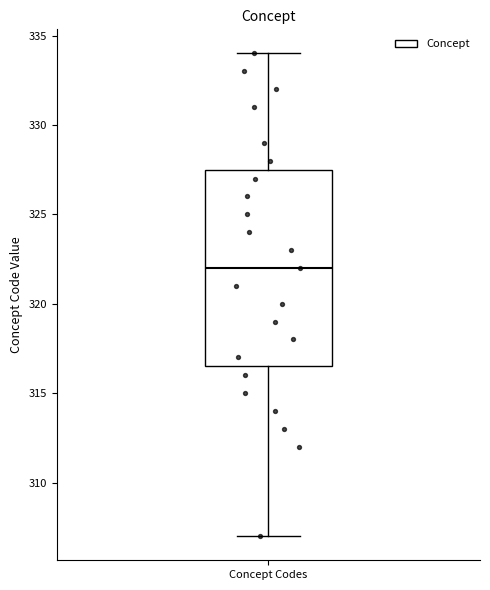

Where does the upper whisker of the box for Concept Codes end on the y-axis? The values are not printed on the chart, so give them approximately, as read against the axis.

334.0